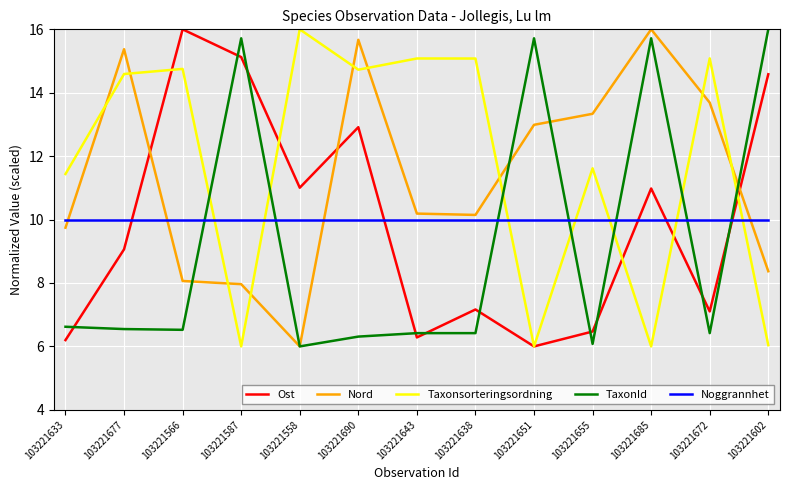

What is the maximum value for Ost?

16.0